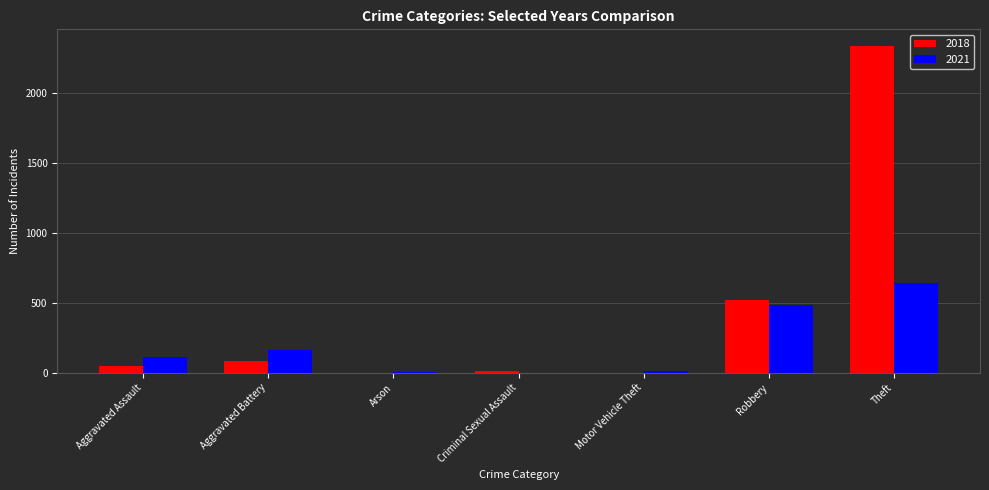

What is the spread (max minus min) of values at Arson?

1